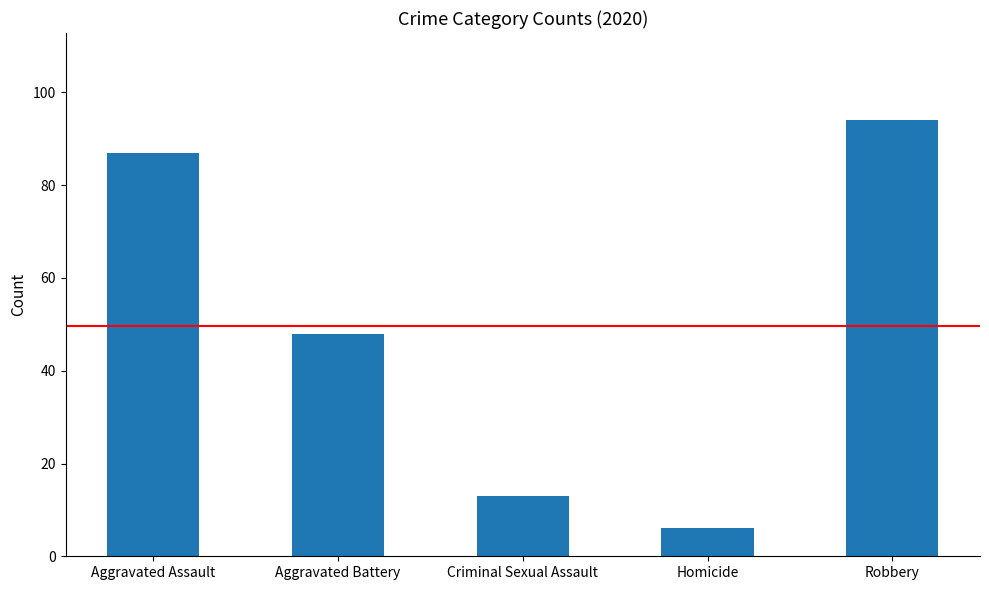

At which label is the value closest to 50?

Aggravated Battery